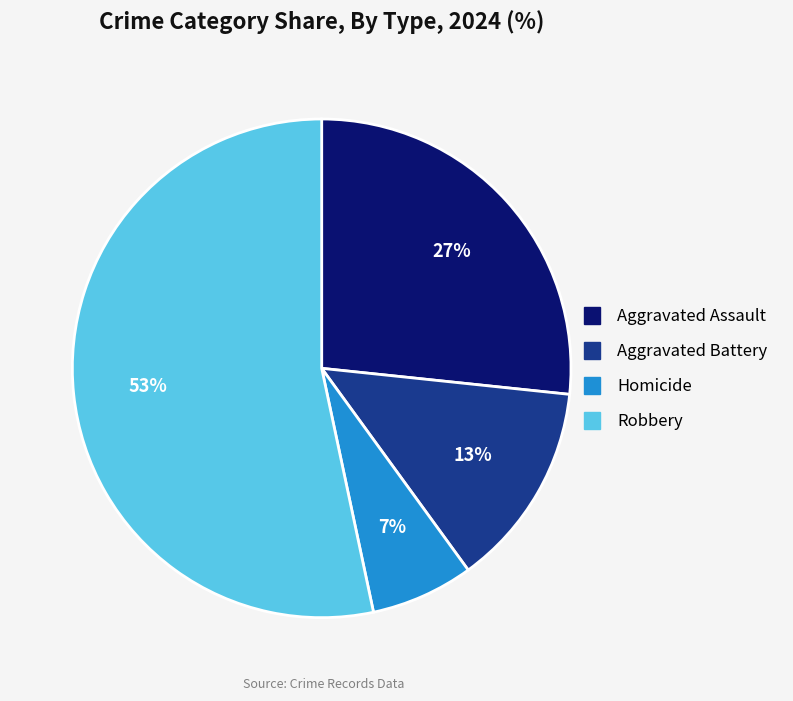

Count the number of slices in the pie.

4